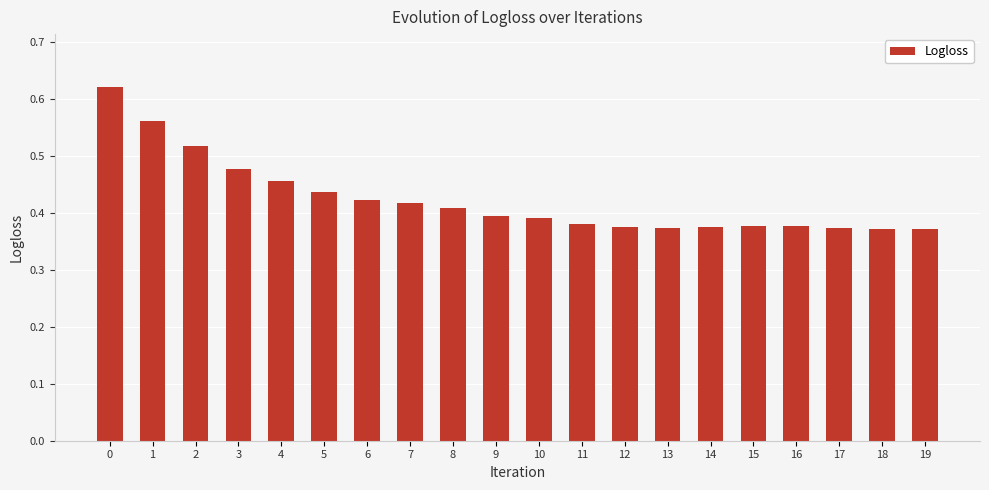

How many series are shown in this chart?

1